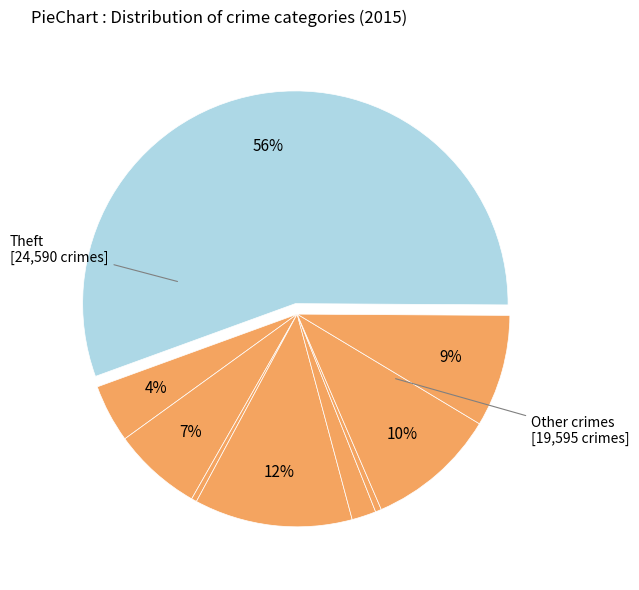

How many segments does this pie chart have?

9